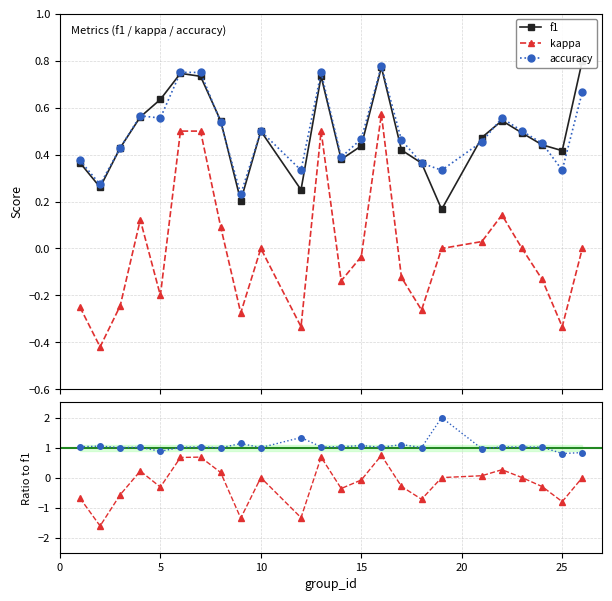

In f1, how many points are lower than both neighbors (excluding endpoints)?

6